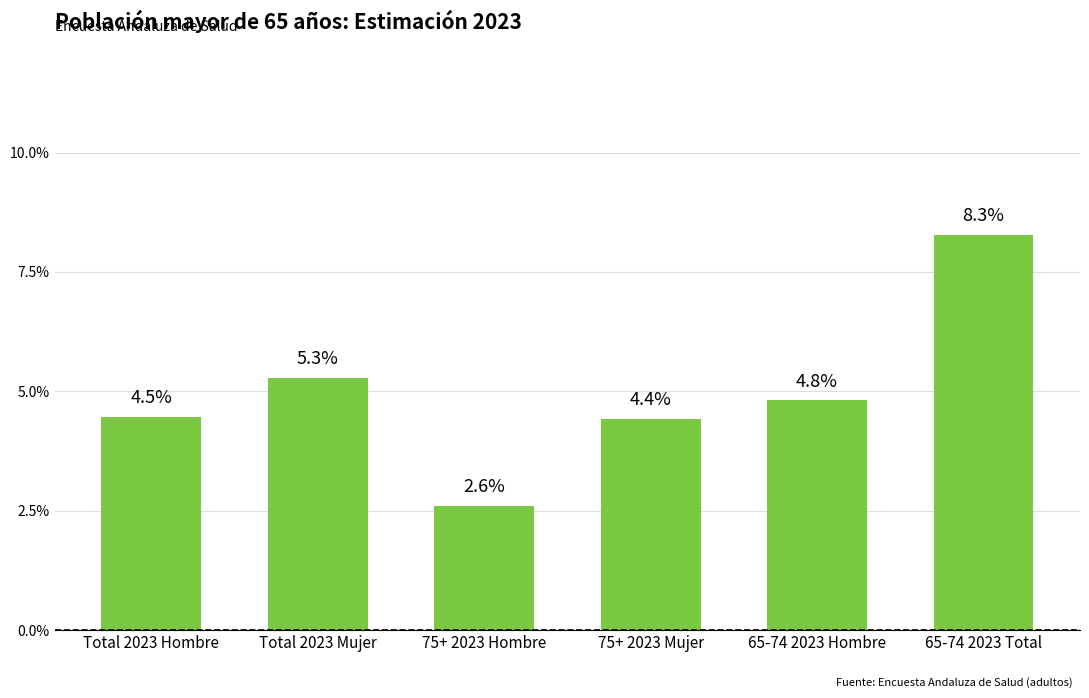

Does the chart contain any negative values?

No